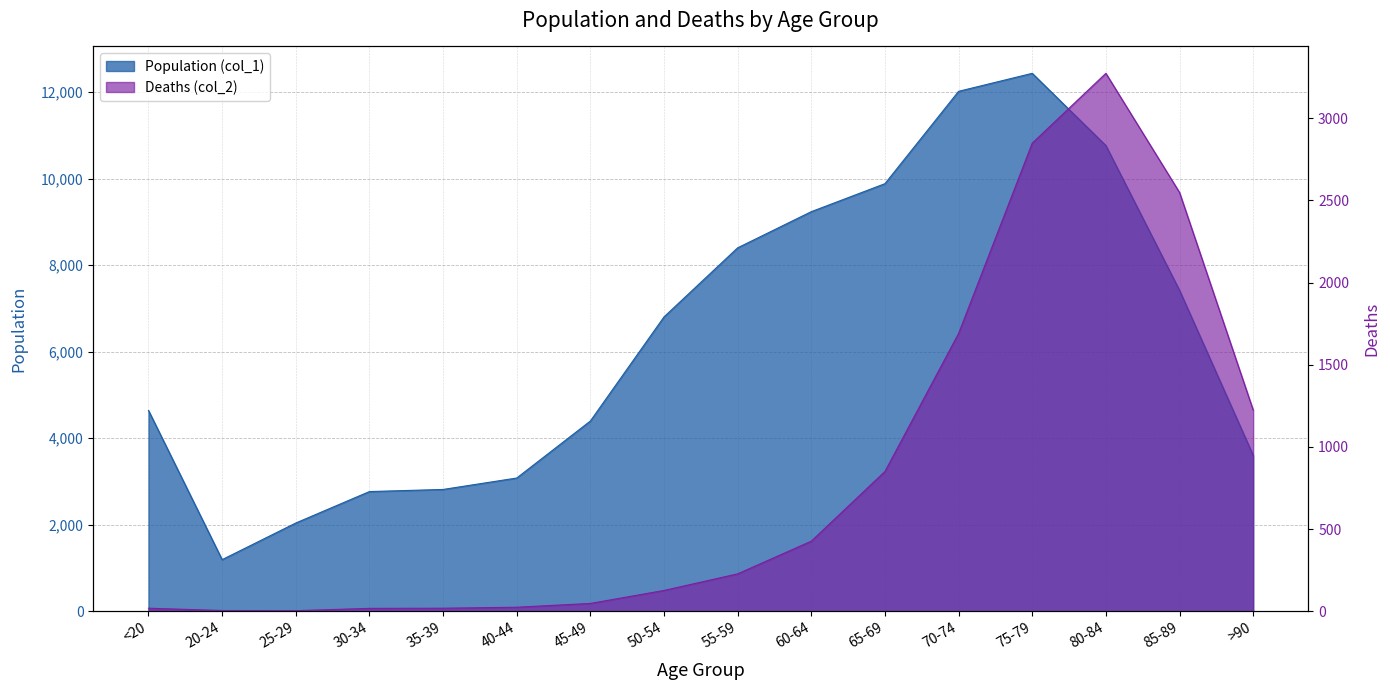

What is the sum of the Population (col_1) values at 55-59 and 60-64?

17636